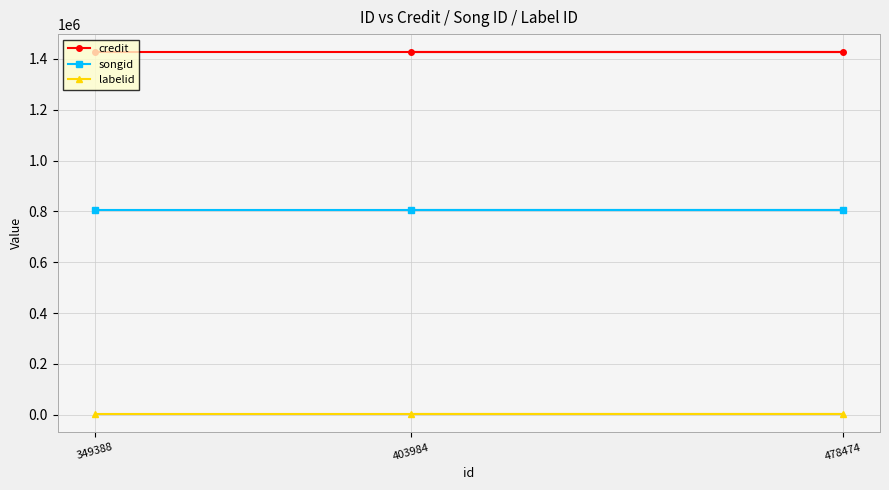

At which category is the sum across all series the highest?

349388